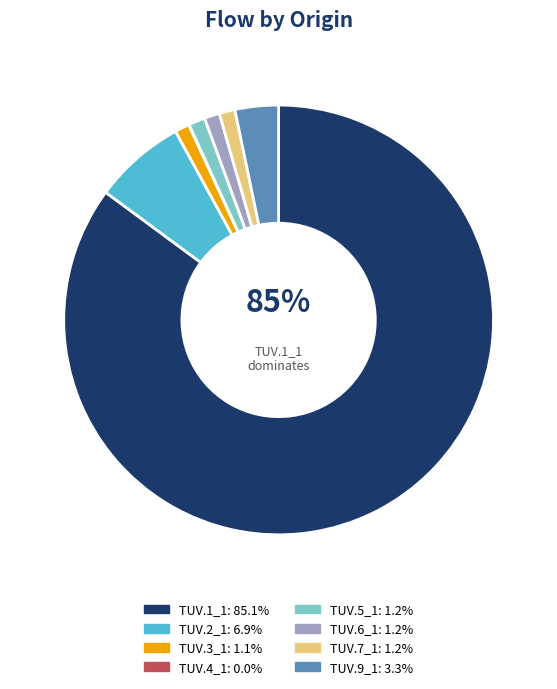

To the nearest percent, what is the average slice percentage?

12%